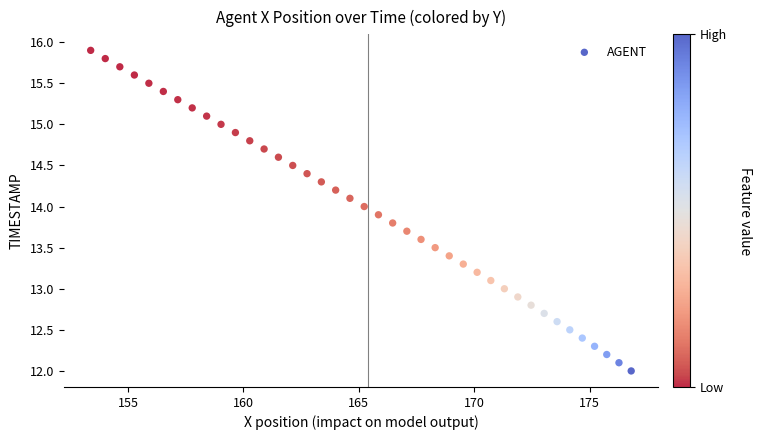

What is the range of Y values (max minus min)?

3.9